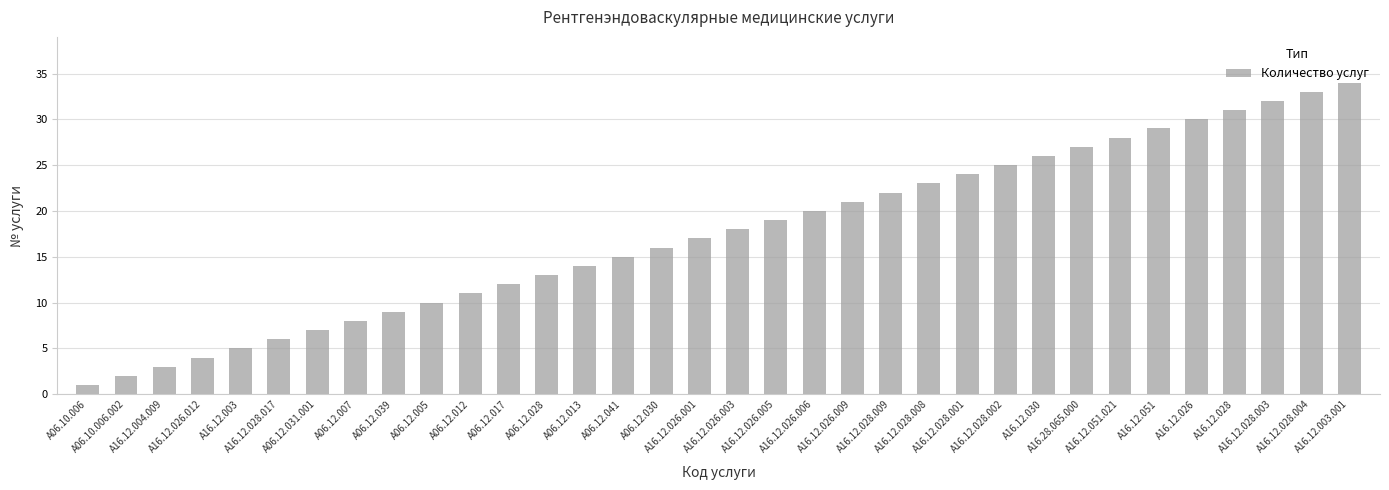

Approximately how many times larger is the value at A06.12.039 compared to A16.12.028.003?

0.3